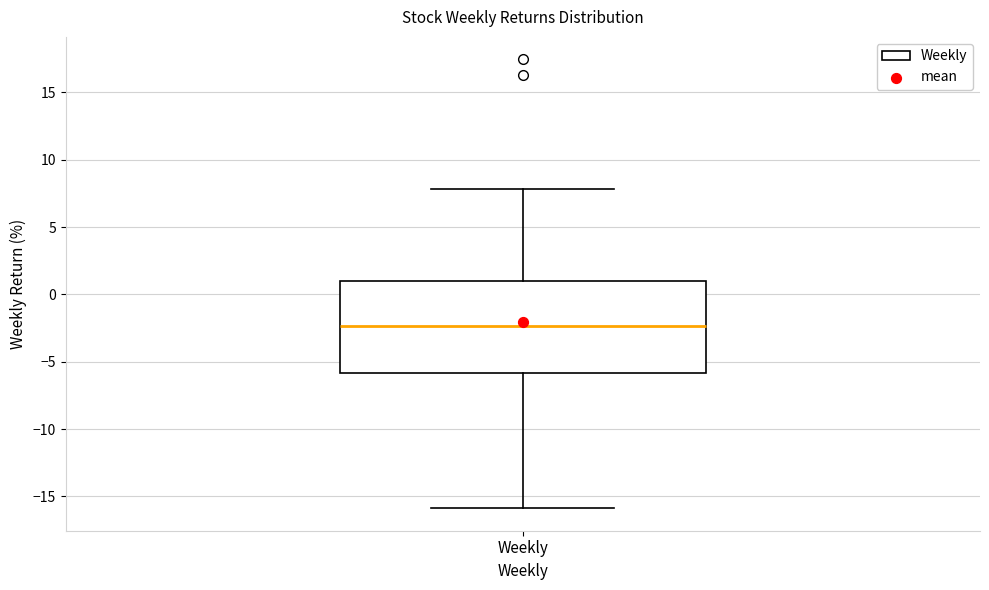

Transcribe this box plot: give where the median line is, the range the box spans, and where the two whiskers end, as read against the y-axis. The values are not printed on the chart, so give them approximately, as read against the axis.

median -2.5, box -6.0 to 1.0, whiskers -16.0 to 8.0